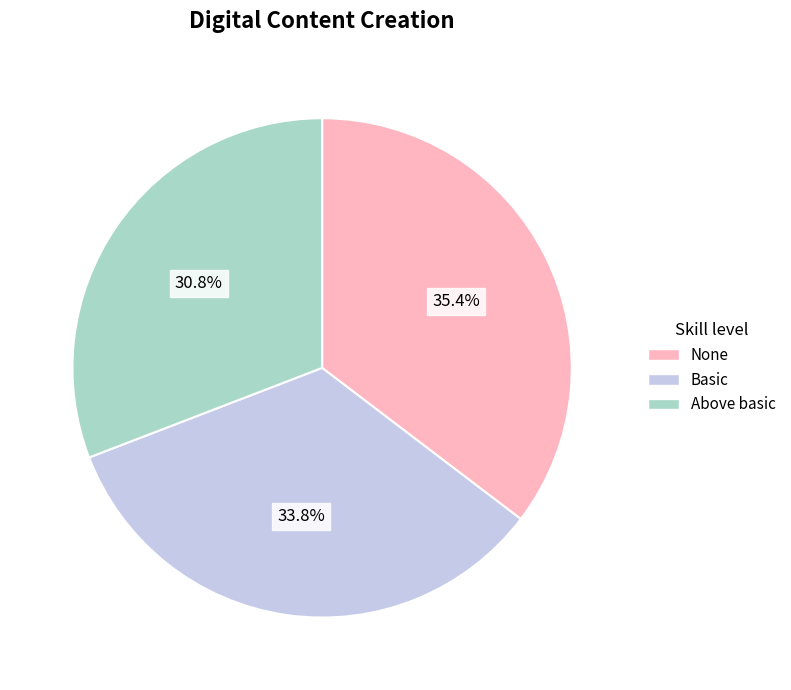

Is there any slice that represents more than half of the pie?

No